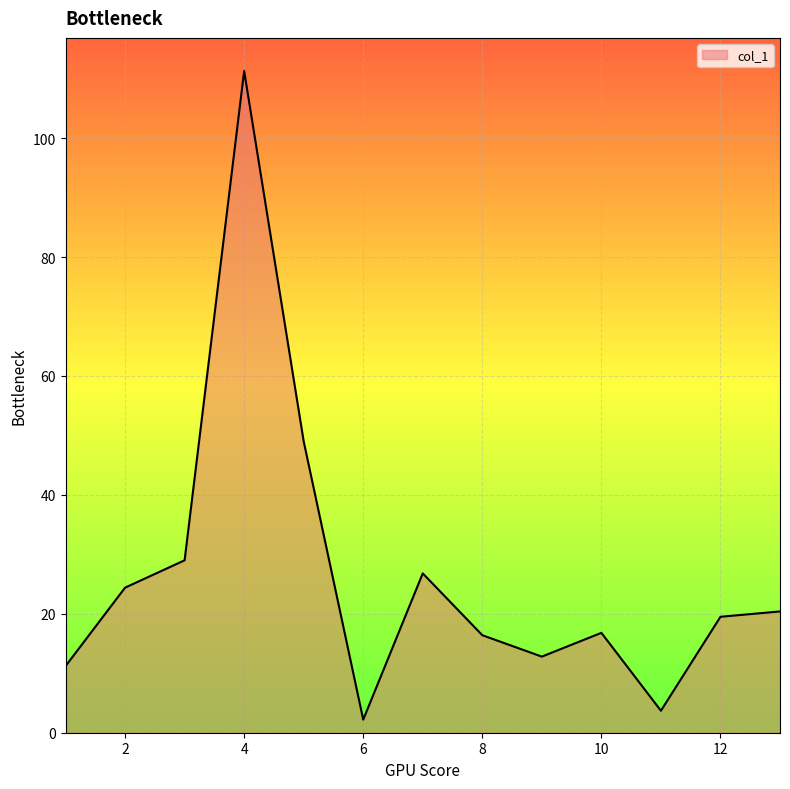

What is the maximum value shown in the chart?

111.3